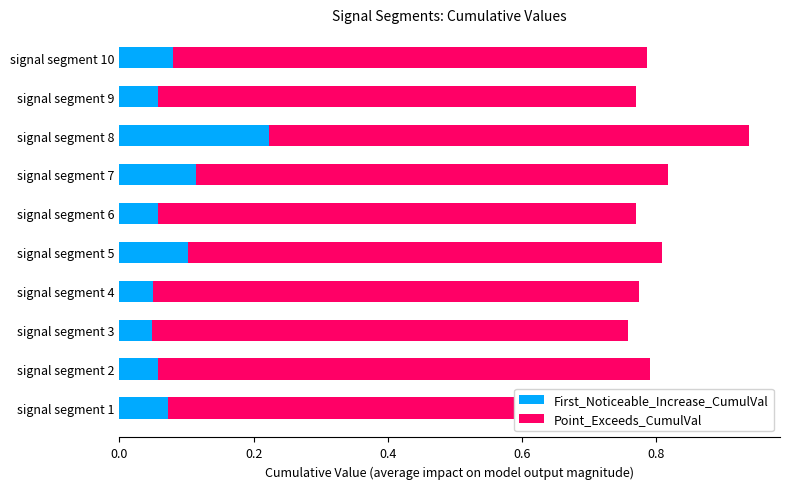

What is the total value across all series at signal segment 7?

0.8